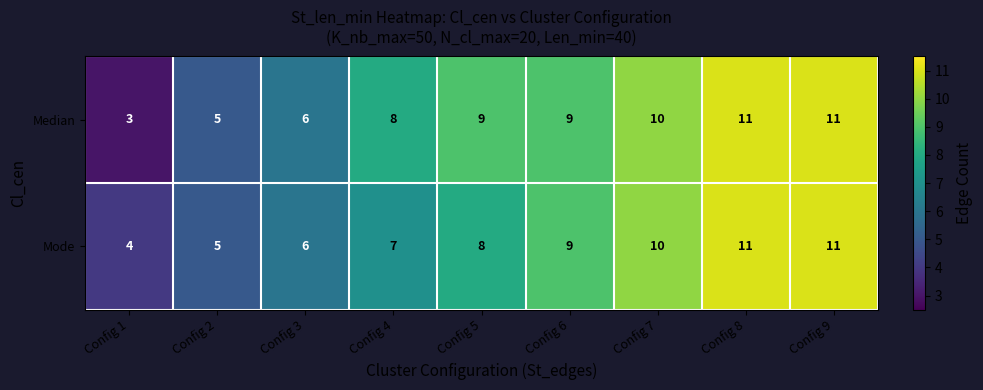

Count the Mode values in the range 6 to 10.

5